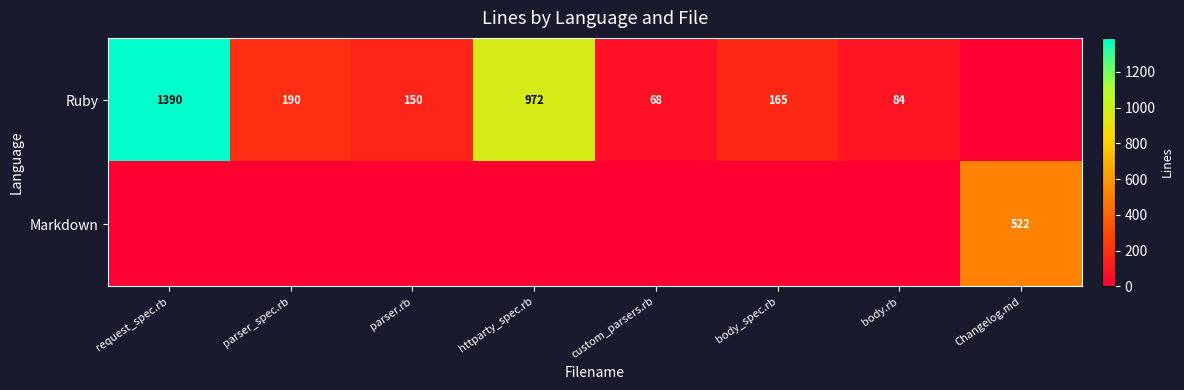

What is the difference between the Ruby values at custom_parsers.rb and request_spec.rb?

1322